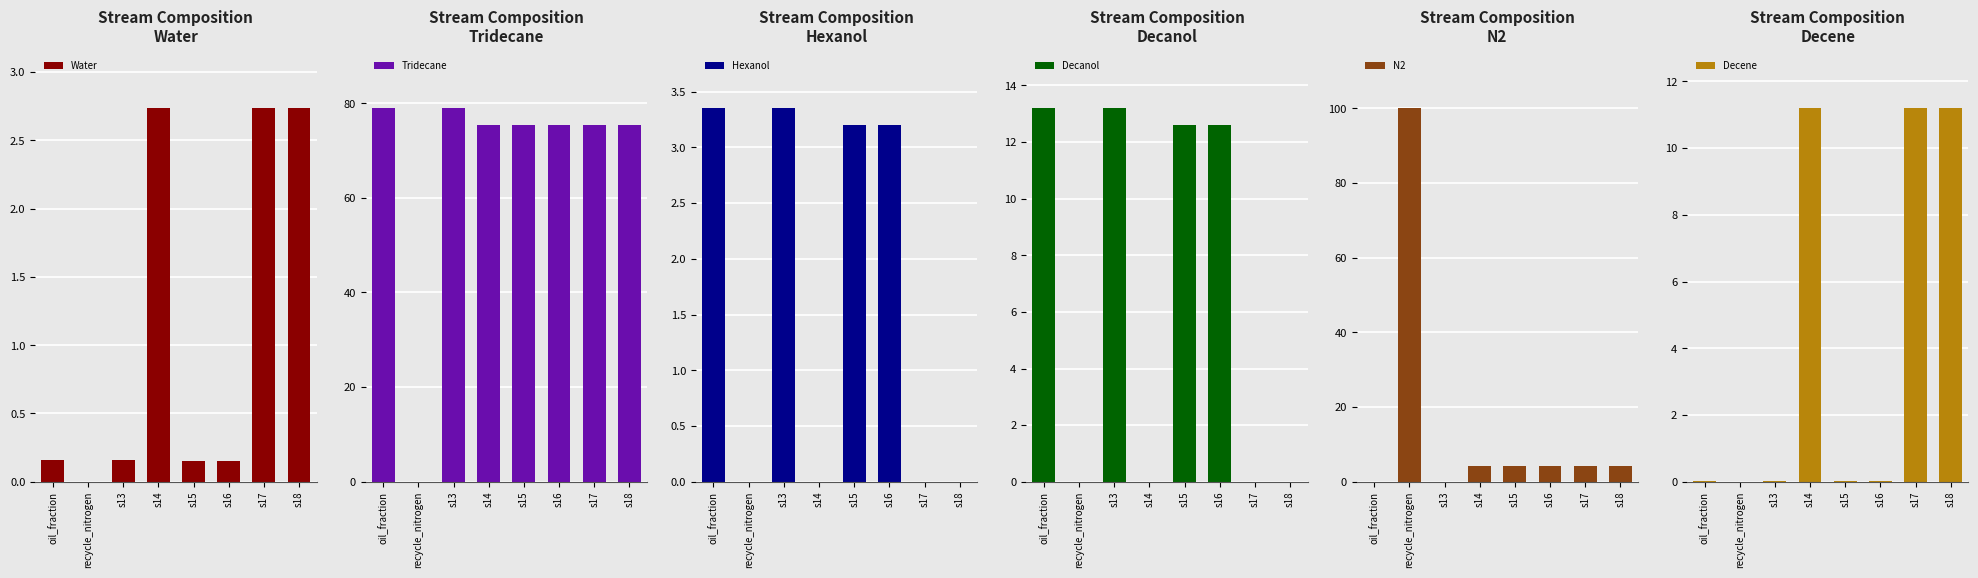

How many data points does each series have?

8